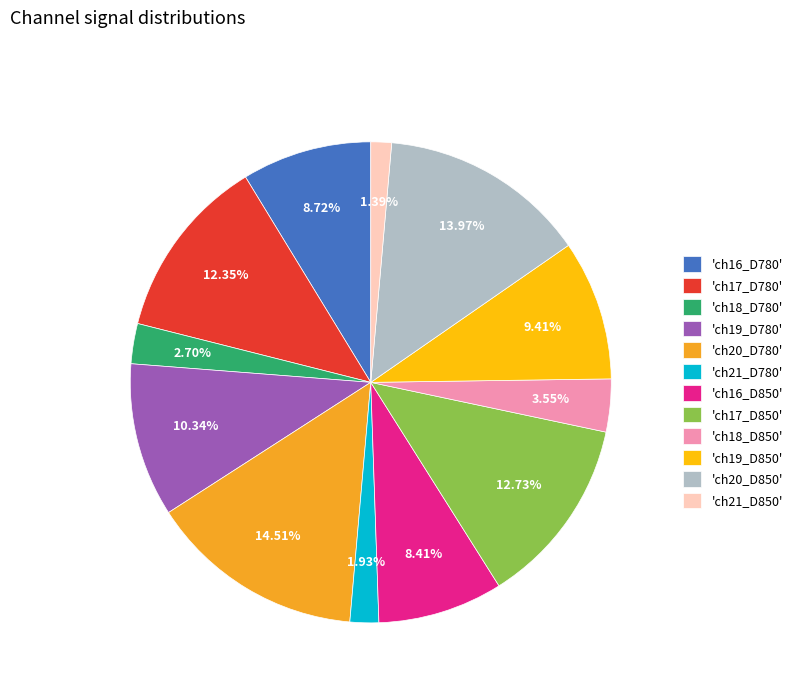

Between 'ch17_D850' and 'ch18_D850', which is larger?

'ch17_D850'